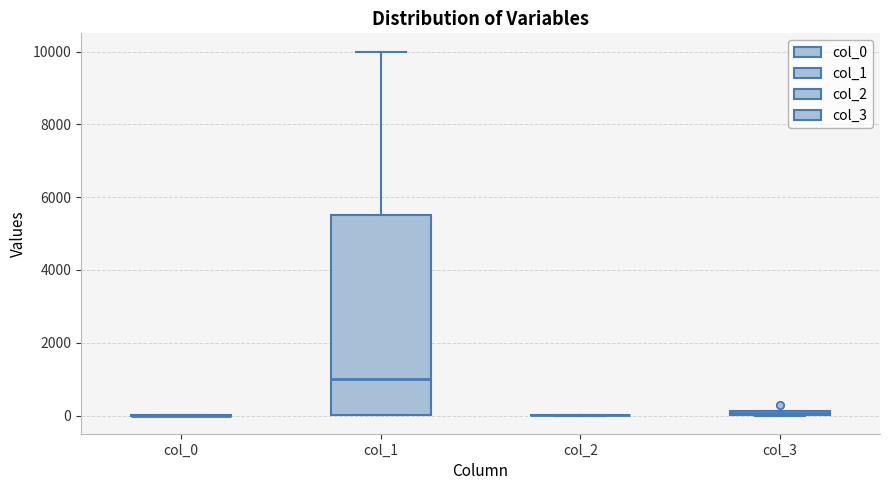

Comparing the boxes themselves (not the whiskers), which one is the tallest?

col_1